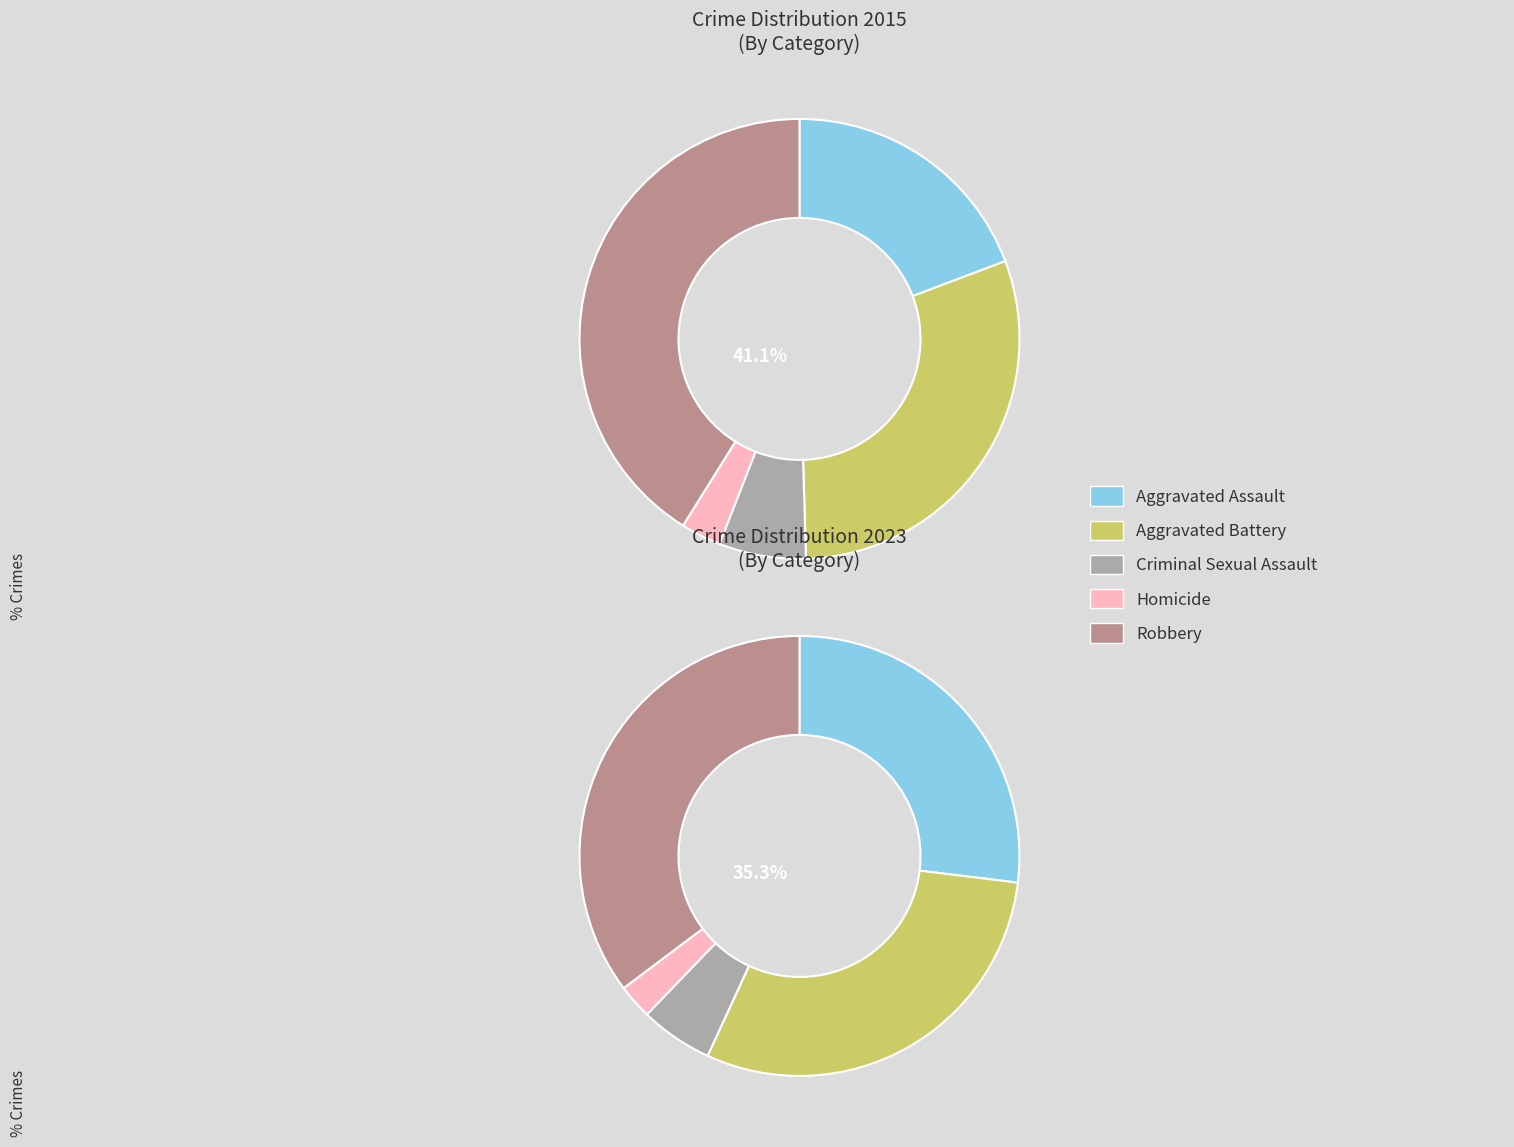

To the nearest percent, what is the average slice percentage?

20%